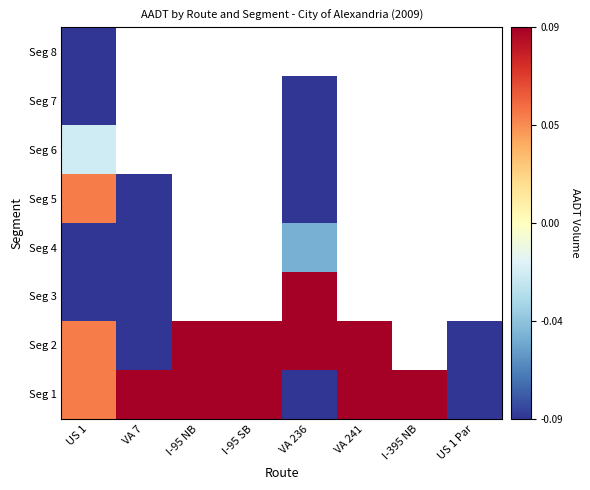

Between I-95 NB and US 1 Par, which is larger?

I-95 NB